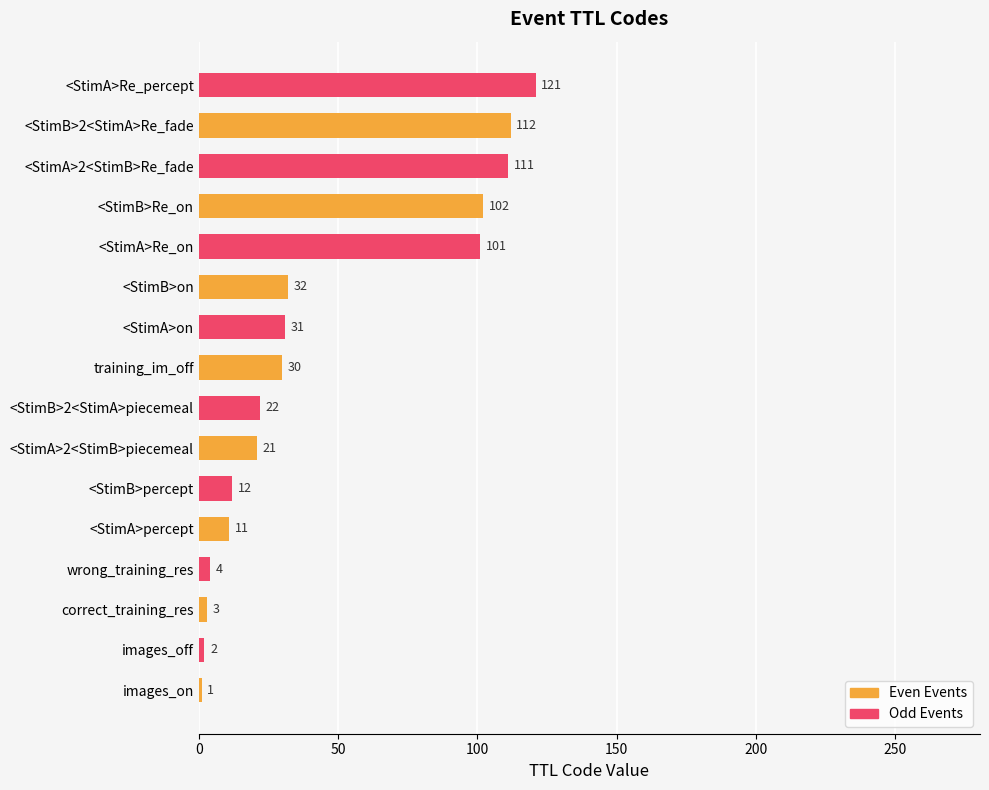

Read the Even Events value at <StimB>2<StimA>Re_fade, to the nearest 5.

110